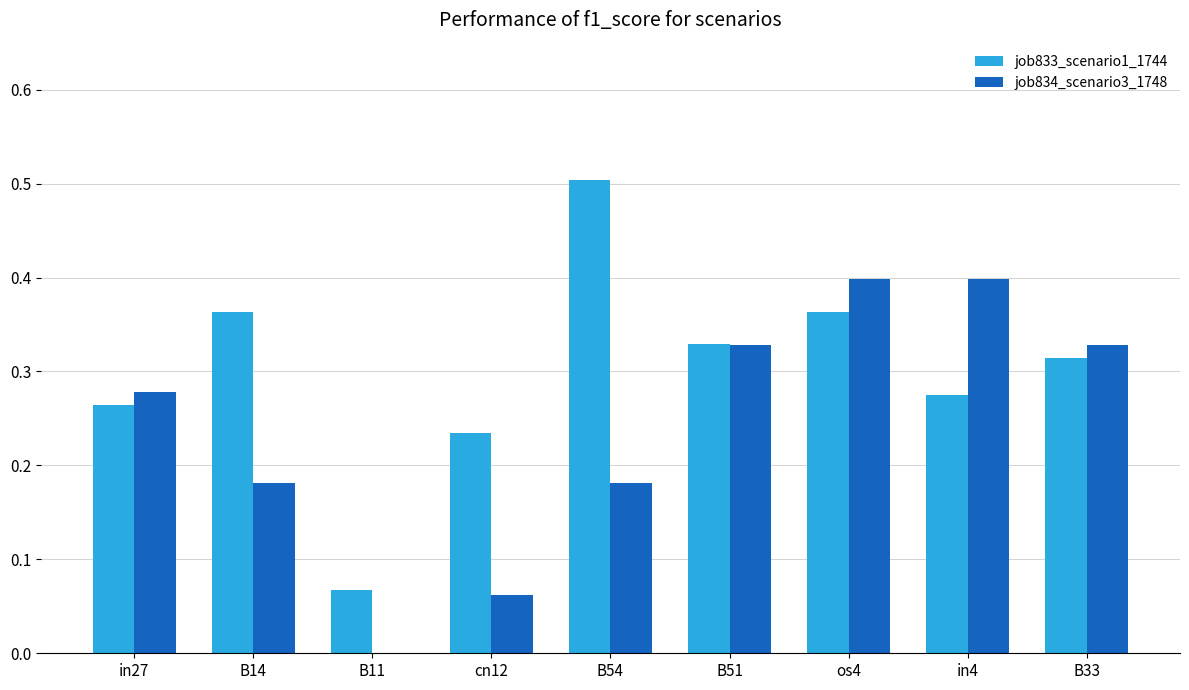

The job834_scenario3_1748 series shows 0.4 at in4. True or false?

True